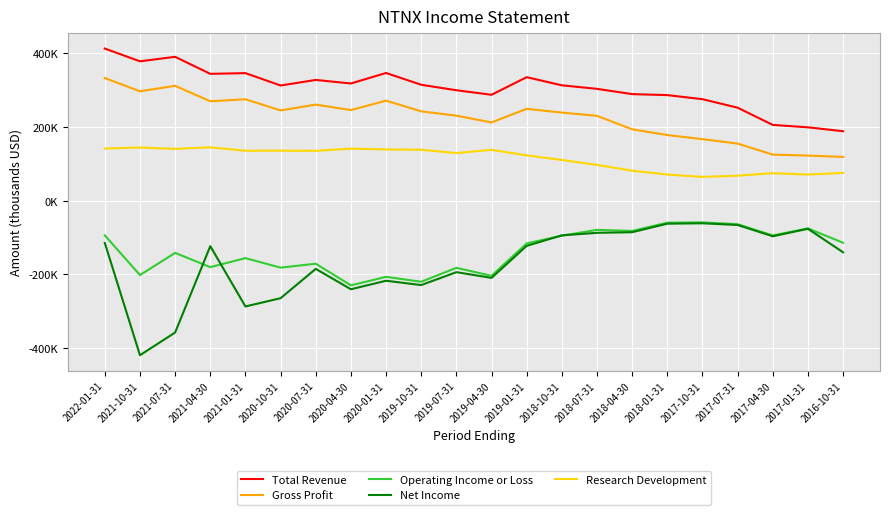

Is this an area chart (filled region under the line)?

No